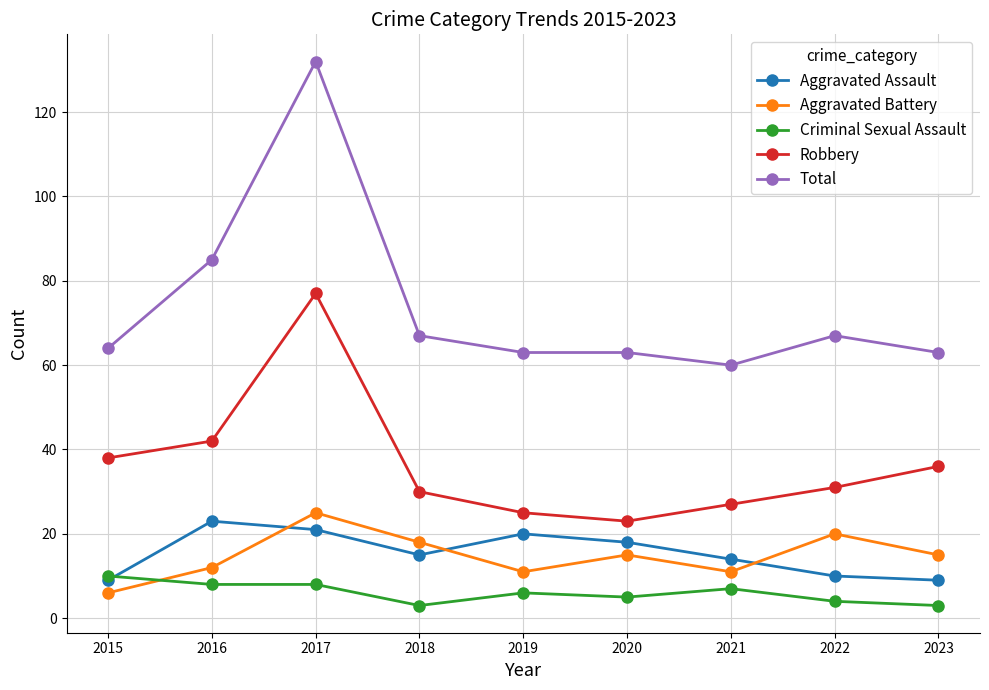

How many lines are shown in the chart?

5